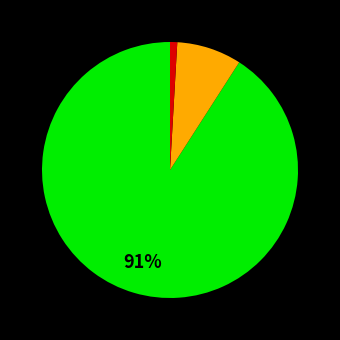

To the nearest percent, what is the difference between the largest and smallest slice percentages?

90%